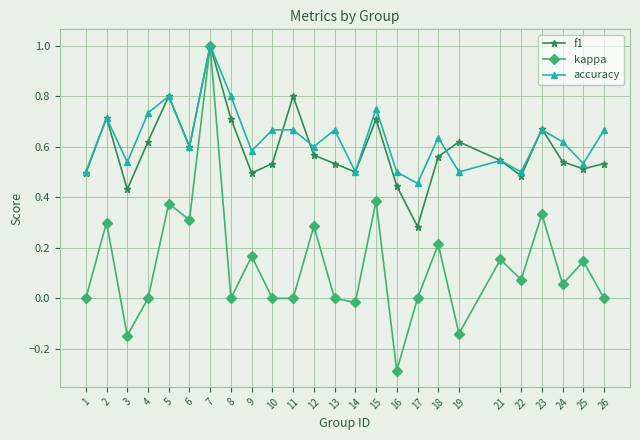

Which series changed the most between 13 and 23?

kappa